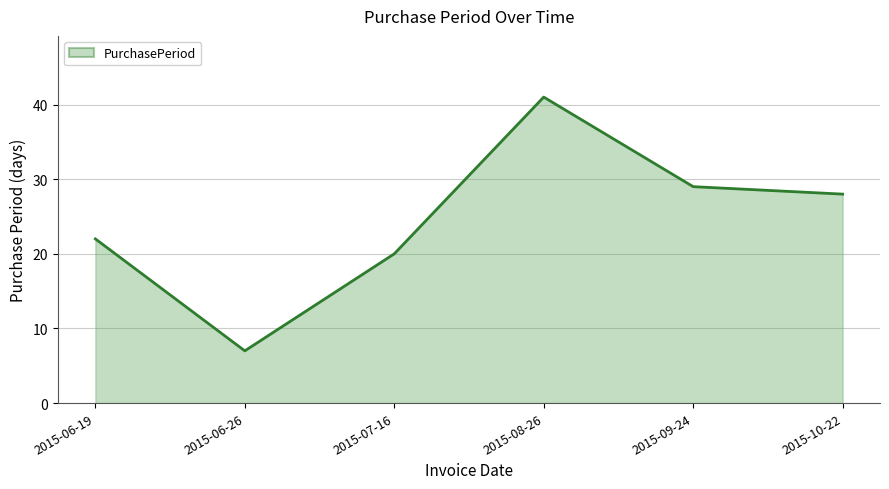

True or false: there are more than 2 points higher than both neighbors.

False